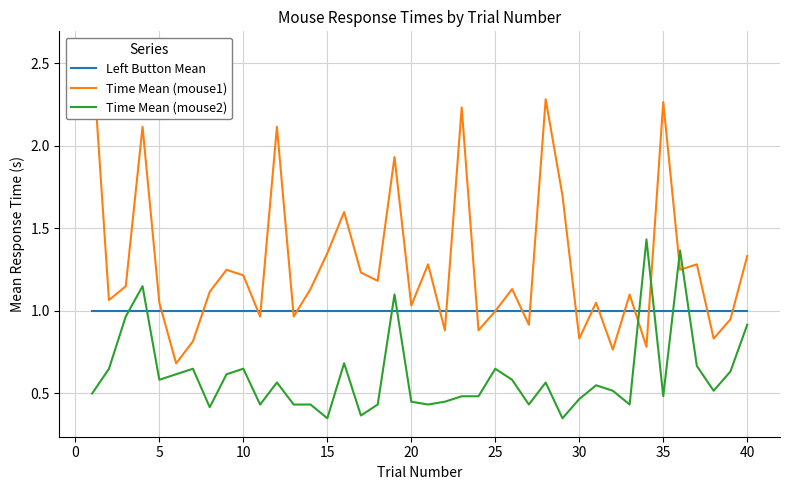

The value of Left Button Mean at 15 is 0.4. True or false?

False